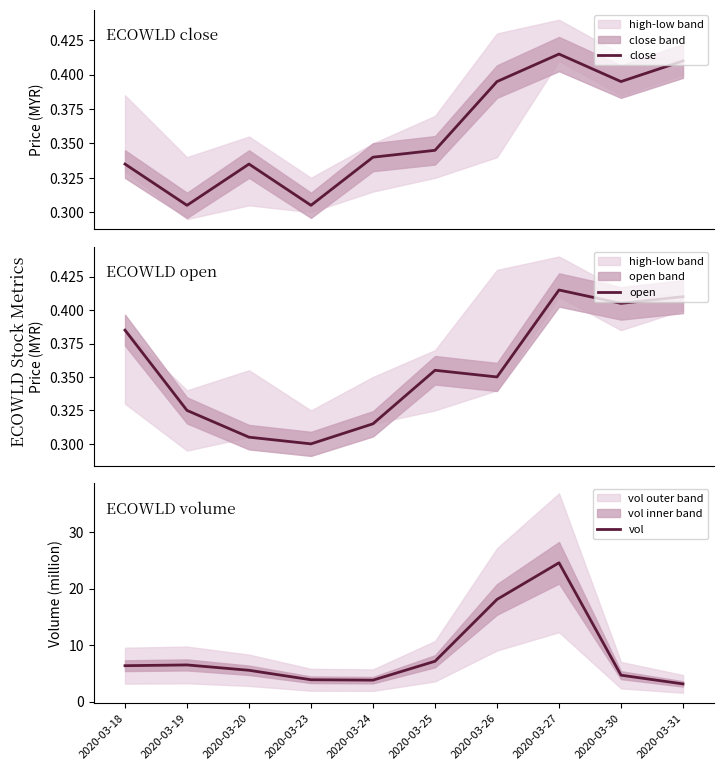

At 2020-03-30, list the series in order from smallest to largest.

close, open, vol